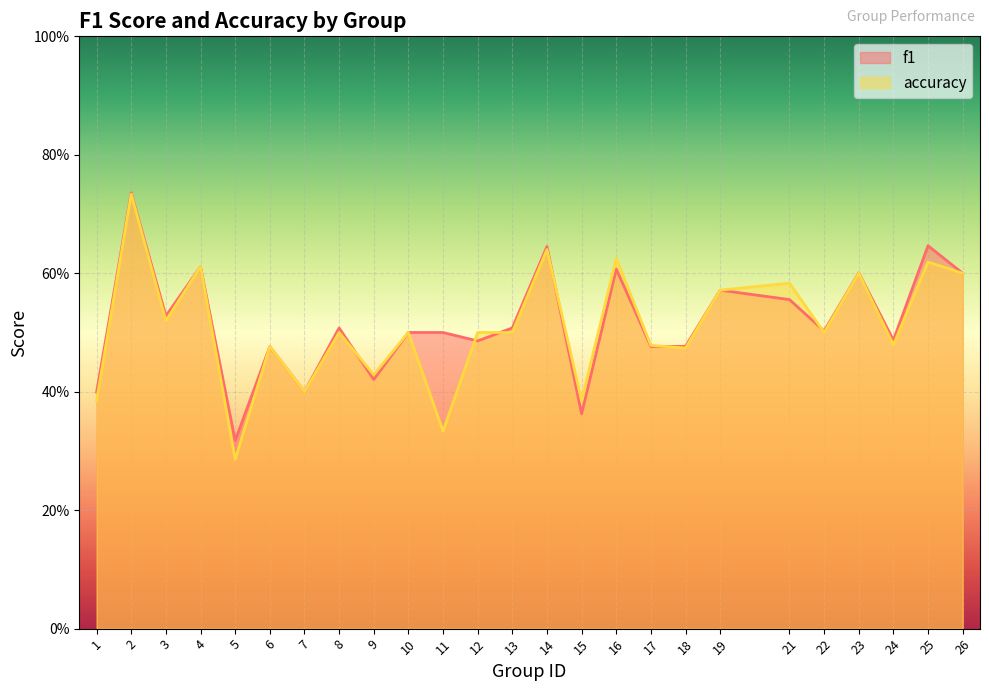

What is the difference between the maximum and second lowest values in the accuracy series?

0.4